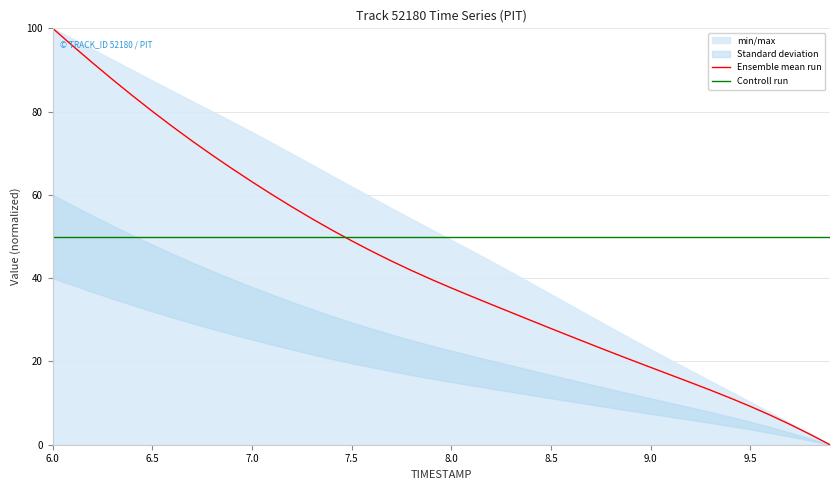

What is the highest value of the Controll run series?

50.0